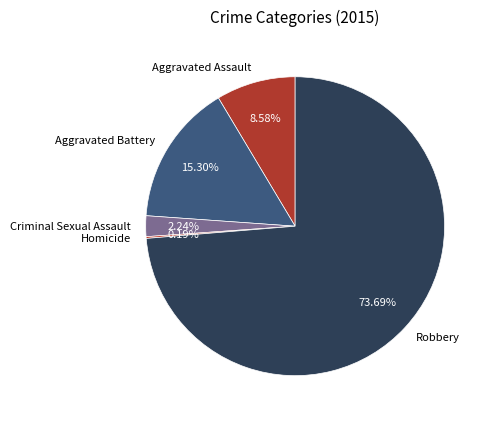

Which category has the biggest portion of the pie?

Robbery